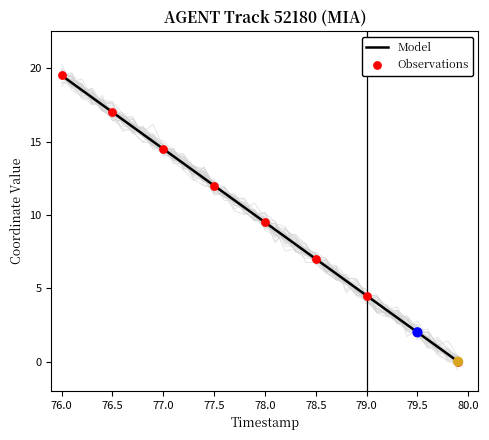

Which category has the highest value in the Model series?

76.0